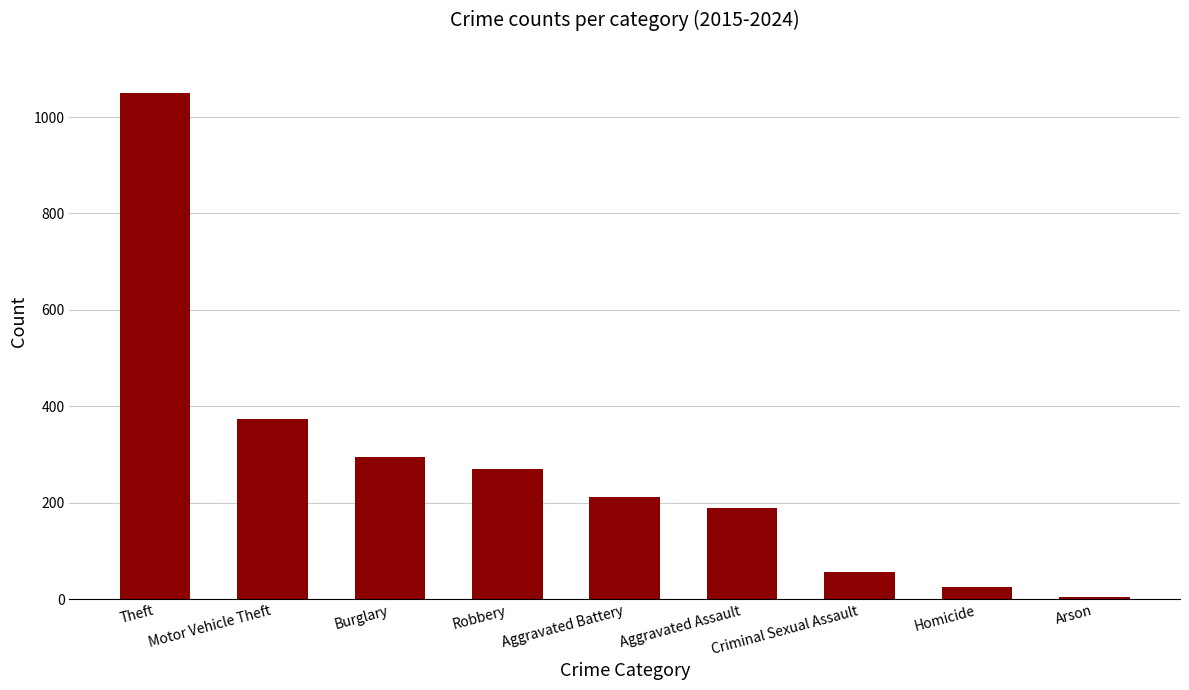

Which has a higher value, Homicide or Burglary?

Burglary